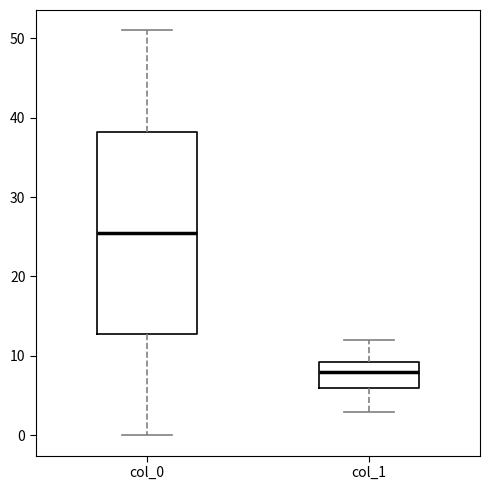

Which box is the tallest, from its lower edge to its upper edge?

col_0